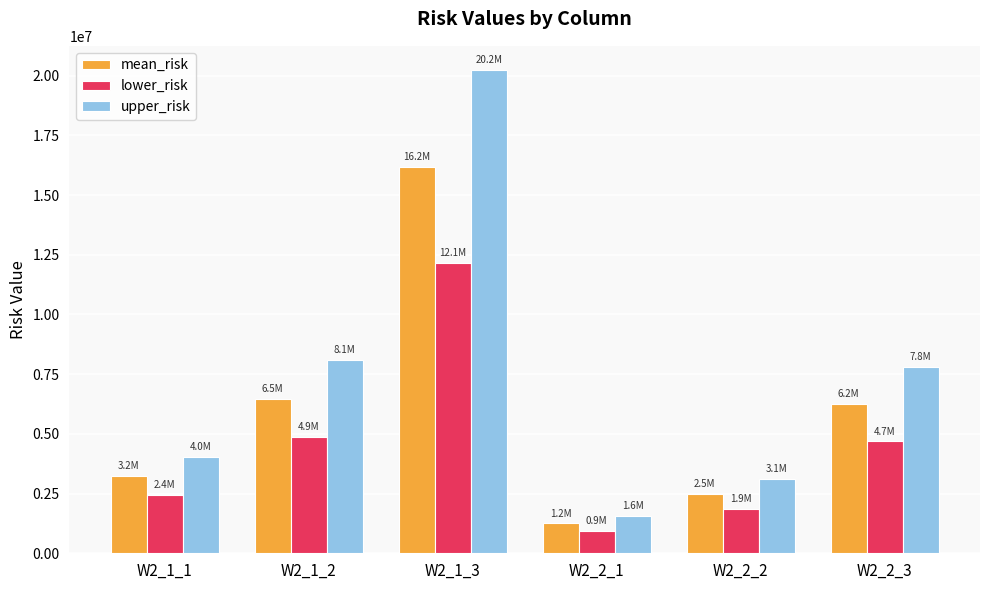

What is the minimum value shown in the chart?

936330.1